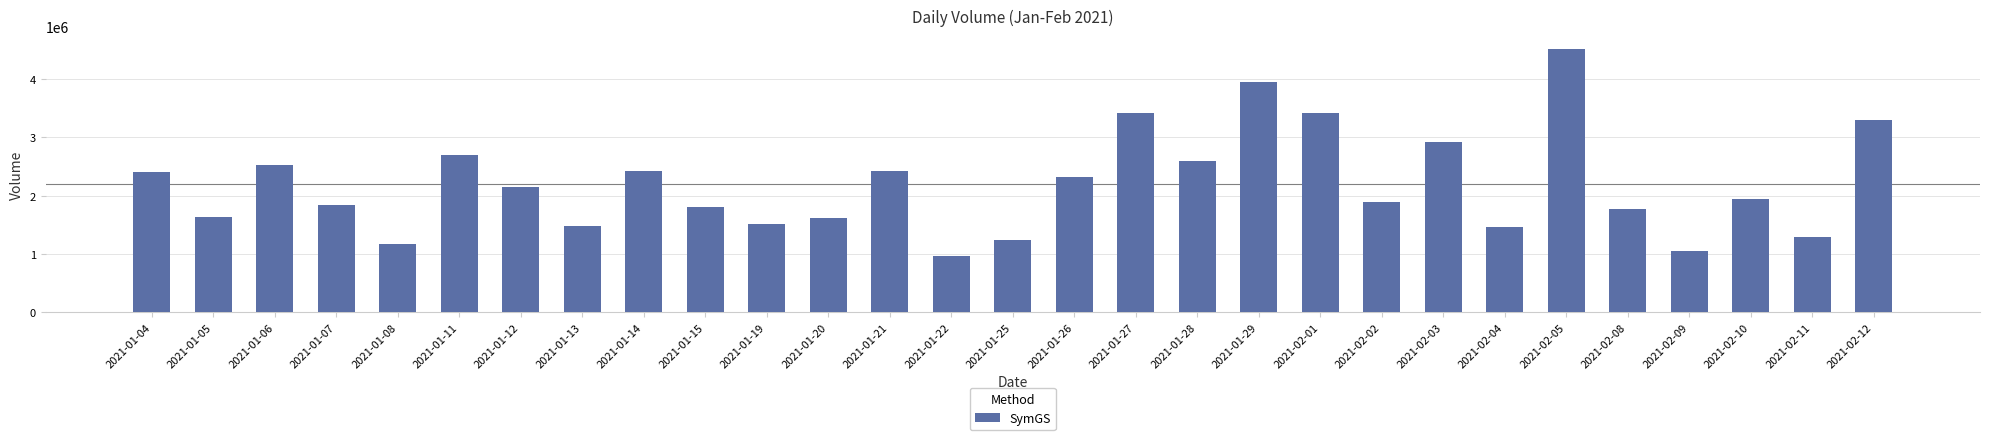

Which has a higher value, 2021-02-04 or 2021-02-05?

2021-02-05